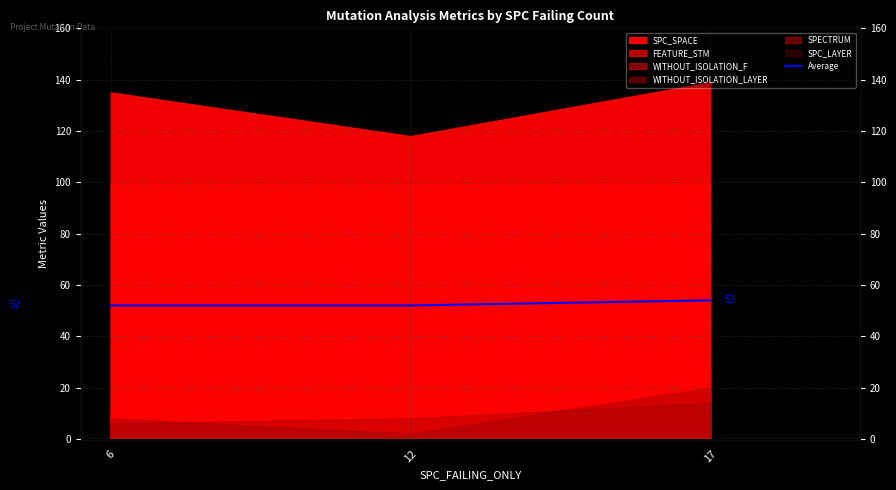

Reading right to left, extract all data points from this chart.

54	52	52